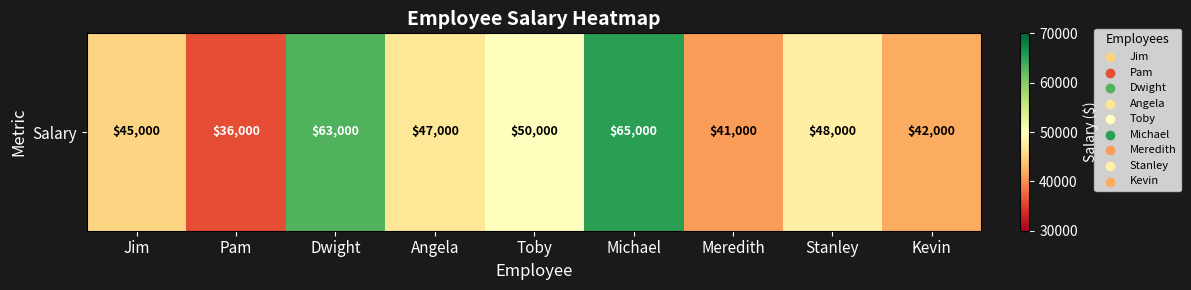

At which category does the chart reach its peak across all series?

Michael